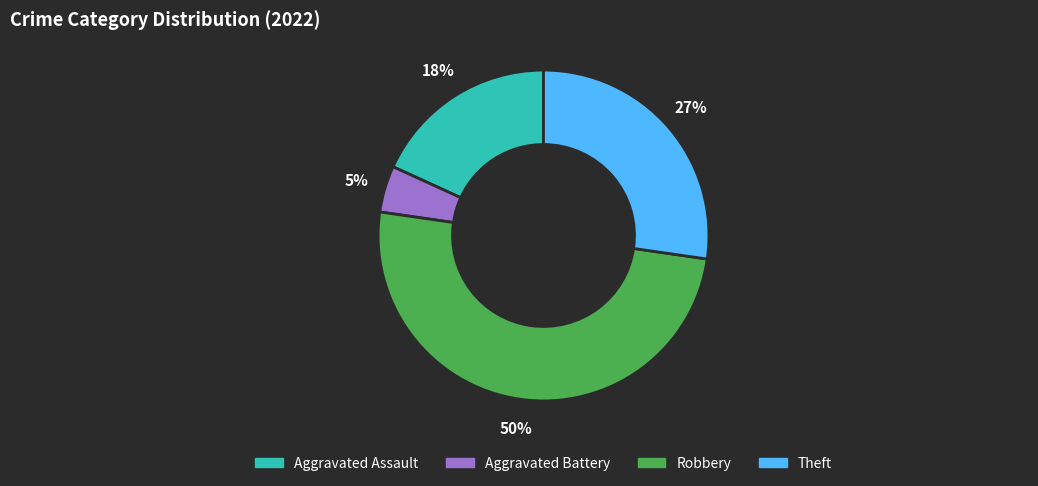

True or false: Robbery accounts for 59% of the total.

False